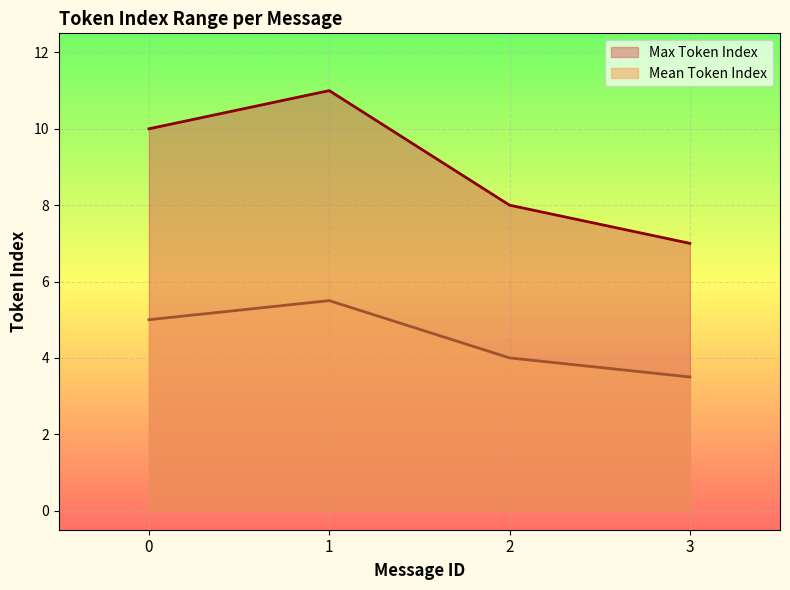

Is it true that Max Token Index equals 4.0 at 0?

False